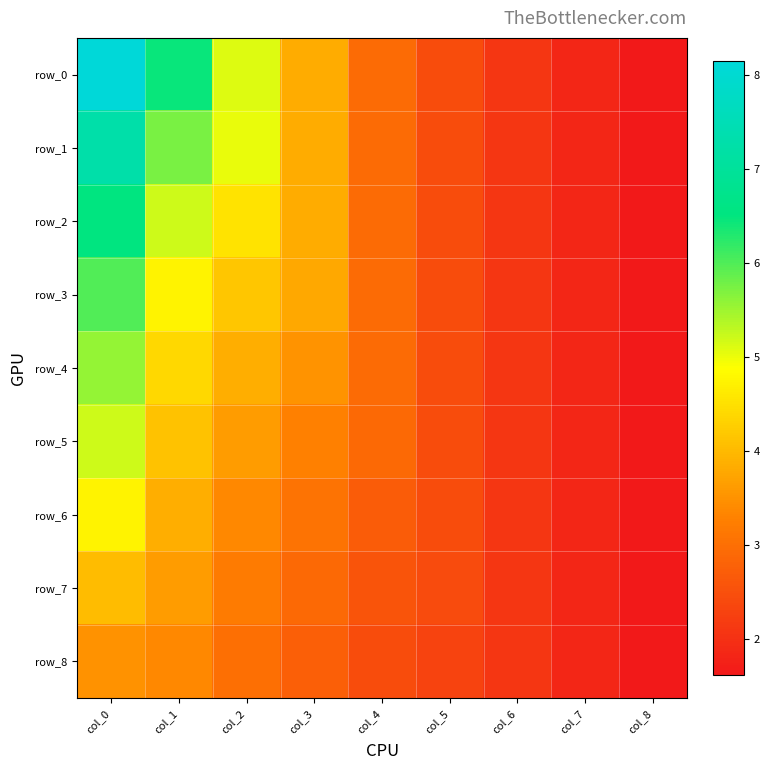

What is the difference between the row_4 values at col_5 and col_8?

0.8